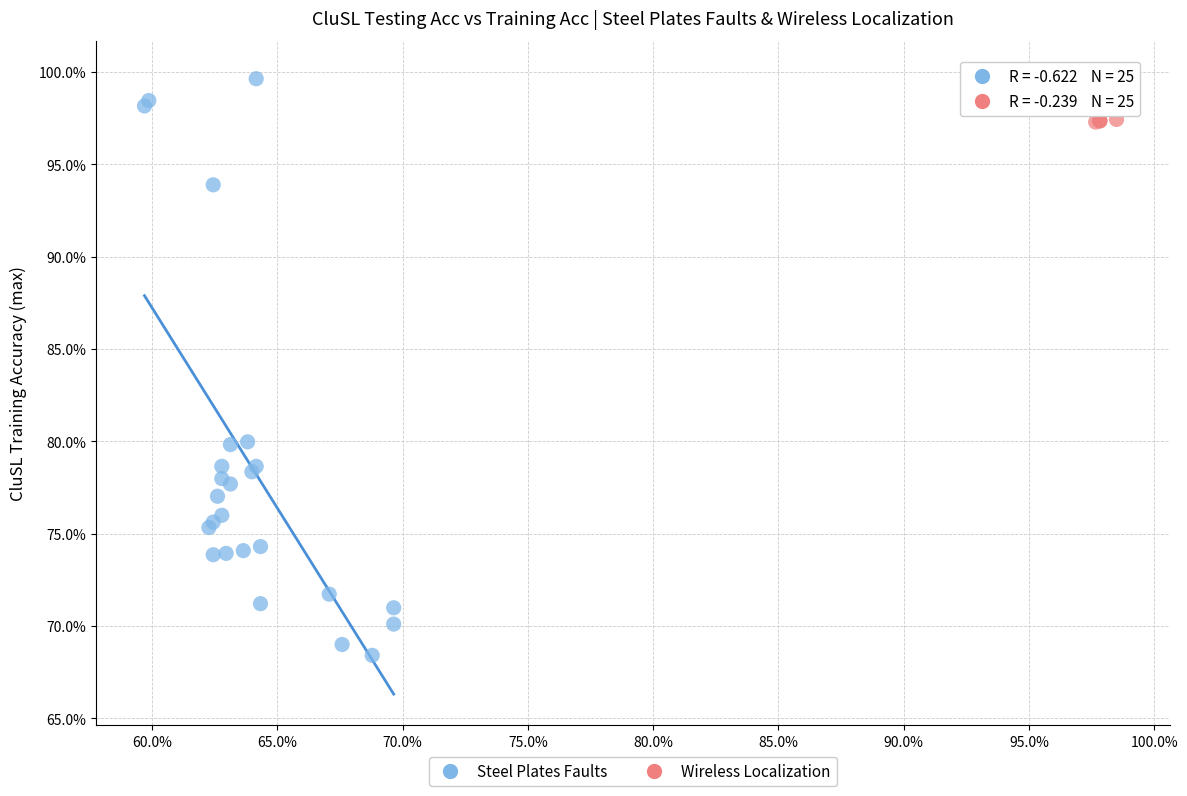

Which series contains the highest Y value?

Wireless Localization